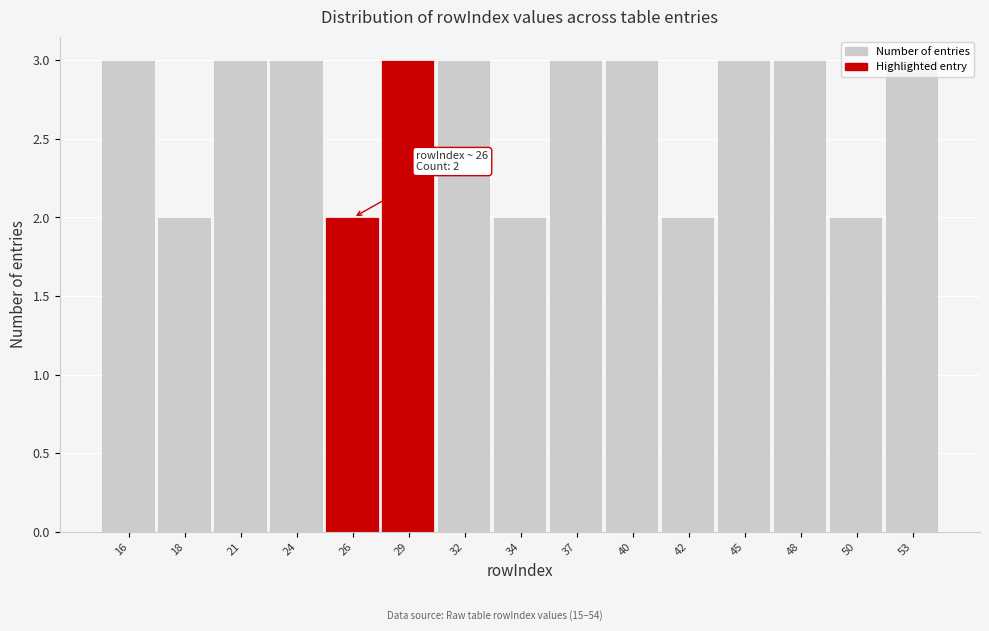

What is the value of the 14th bar from the left?

2